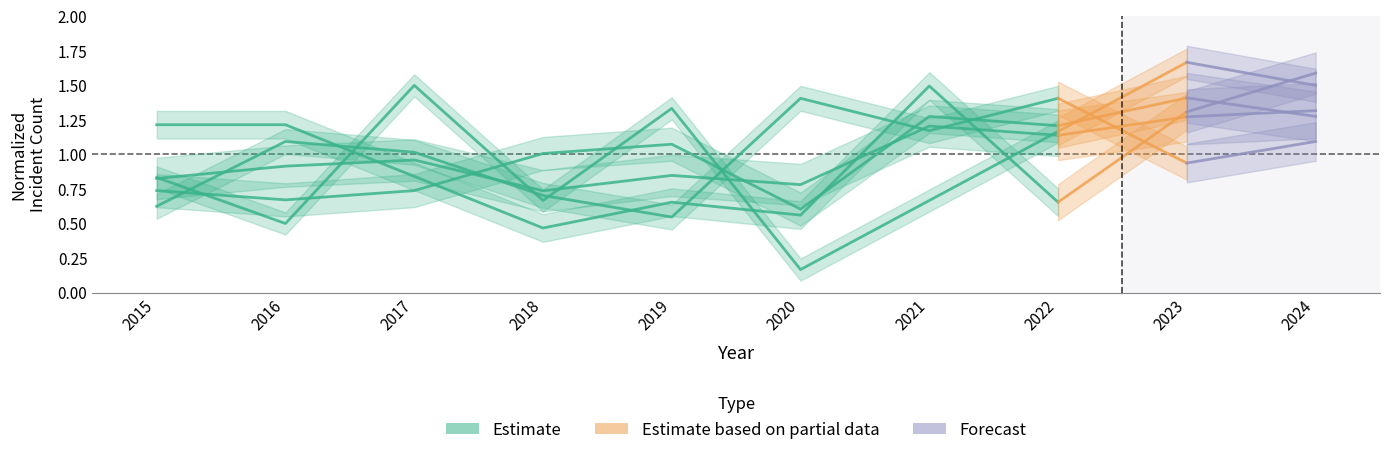

List the labels in order of Robbery (Estimate) value, largest first.

2020, 2022, 2021, 2016, 2017, 2018, 2015, 2019